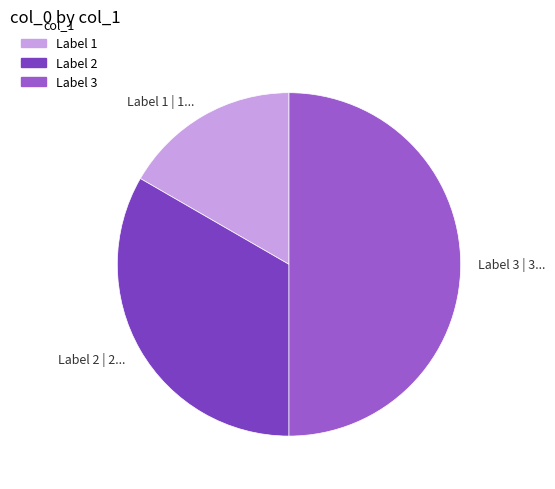

Is Label 1 the majority of the pie?

No